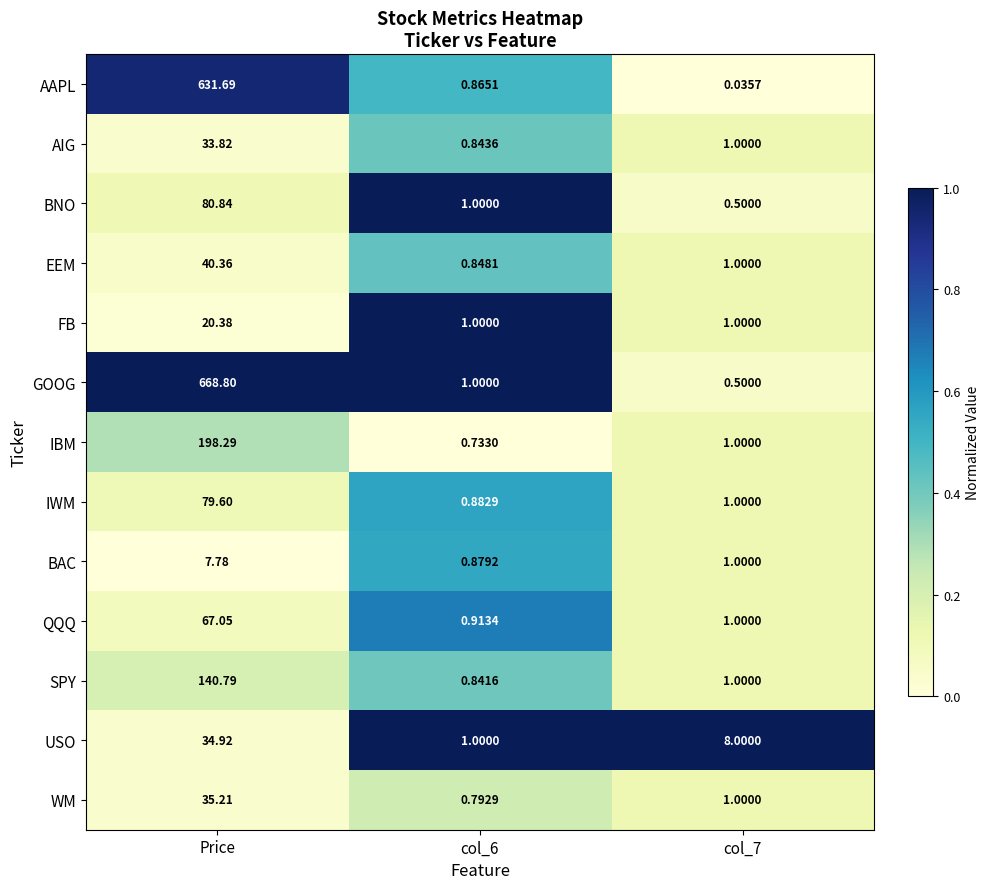

Between Price and col_7, which series saw the biggest shift?

GOOG